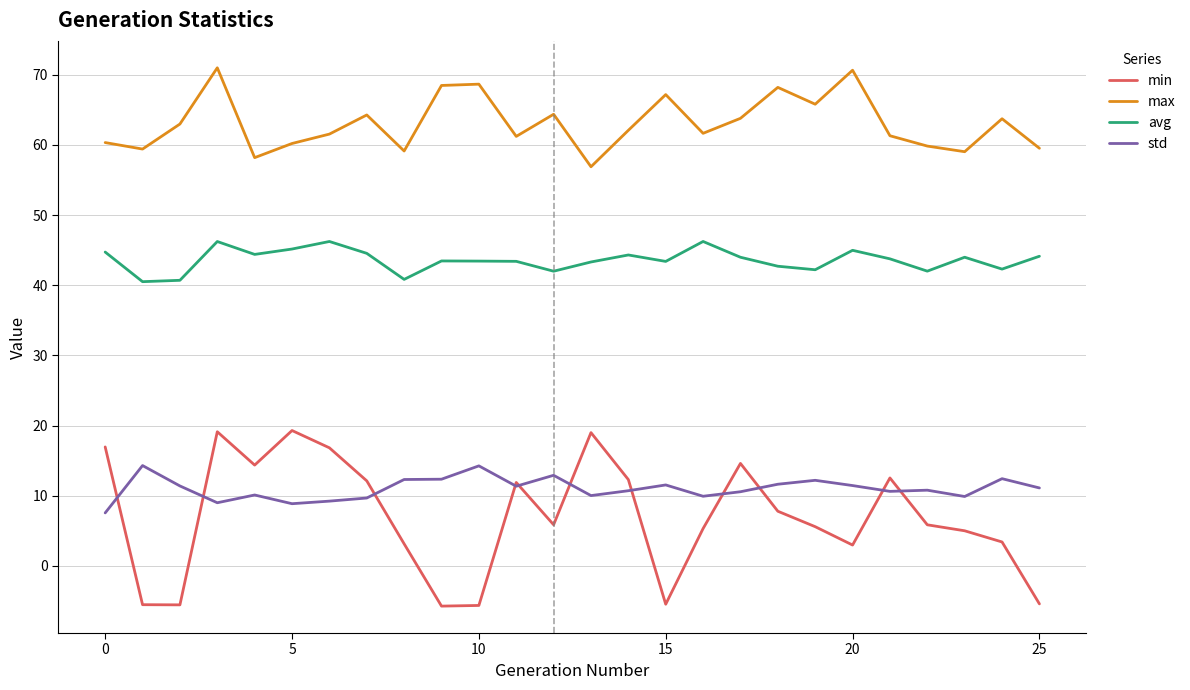

True or false: avg and std cross at least once.

False